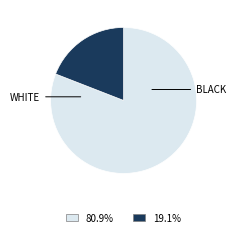

Is there a majority slice in this chart?

Yes